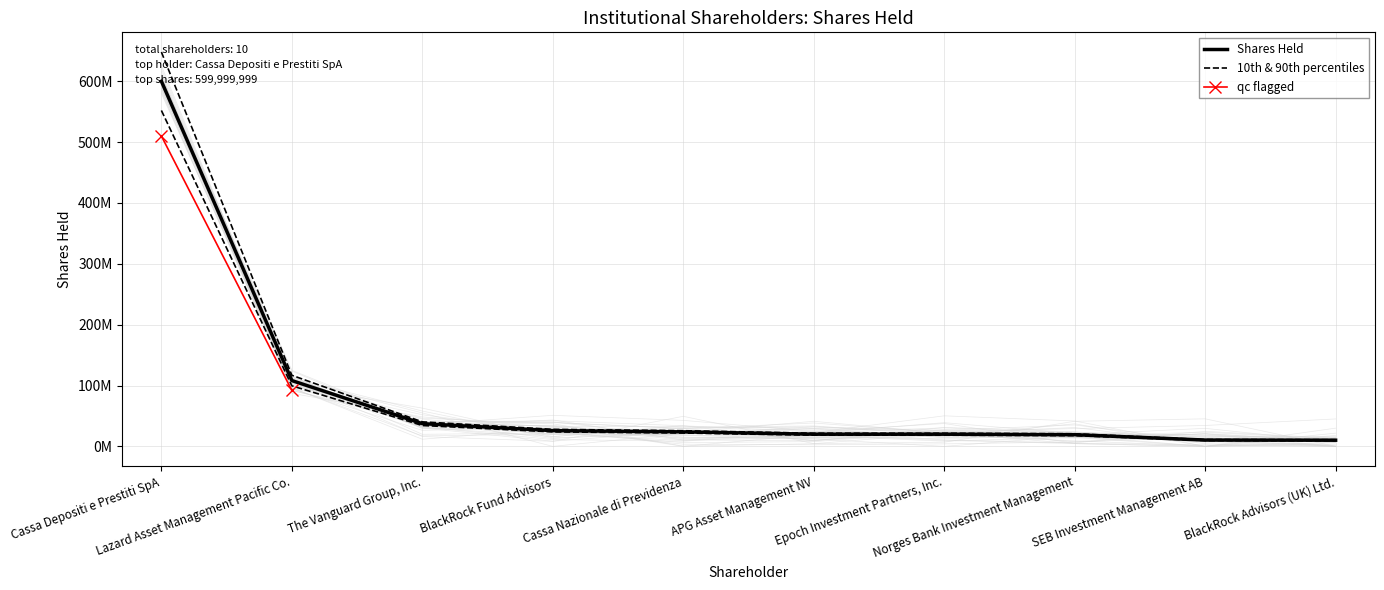

What is the change in value from The Vanguard Group, Inc. to BlackRock Advisors (UK) Ltd.?

-27187829